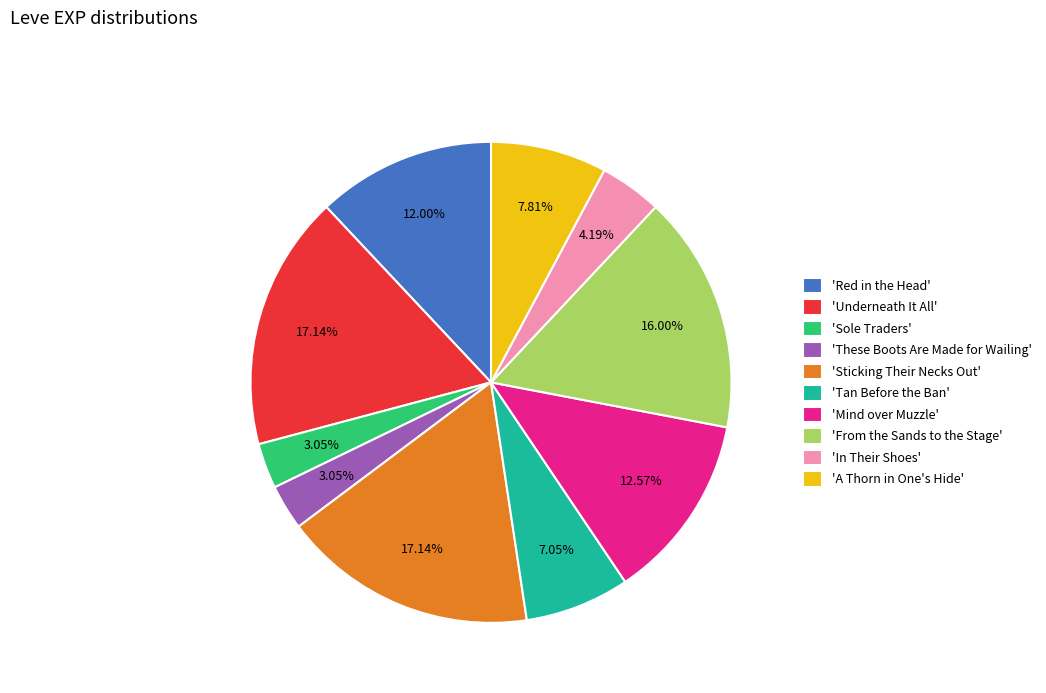

How many segments does this pie chart have?

10